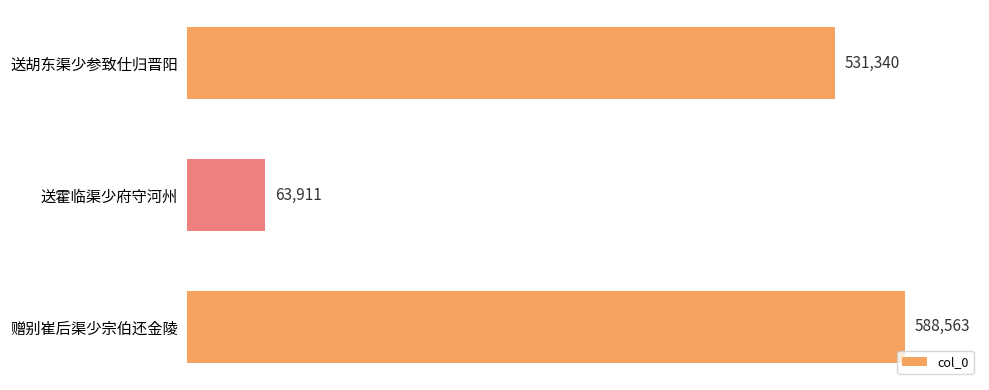

Rank the categories by value from highest to lowest.

赠别崔后渠少宗伯还金陵, 送胡东渠少参致仕归晋阳, 送霍临渠少府守河州